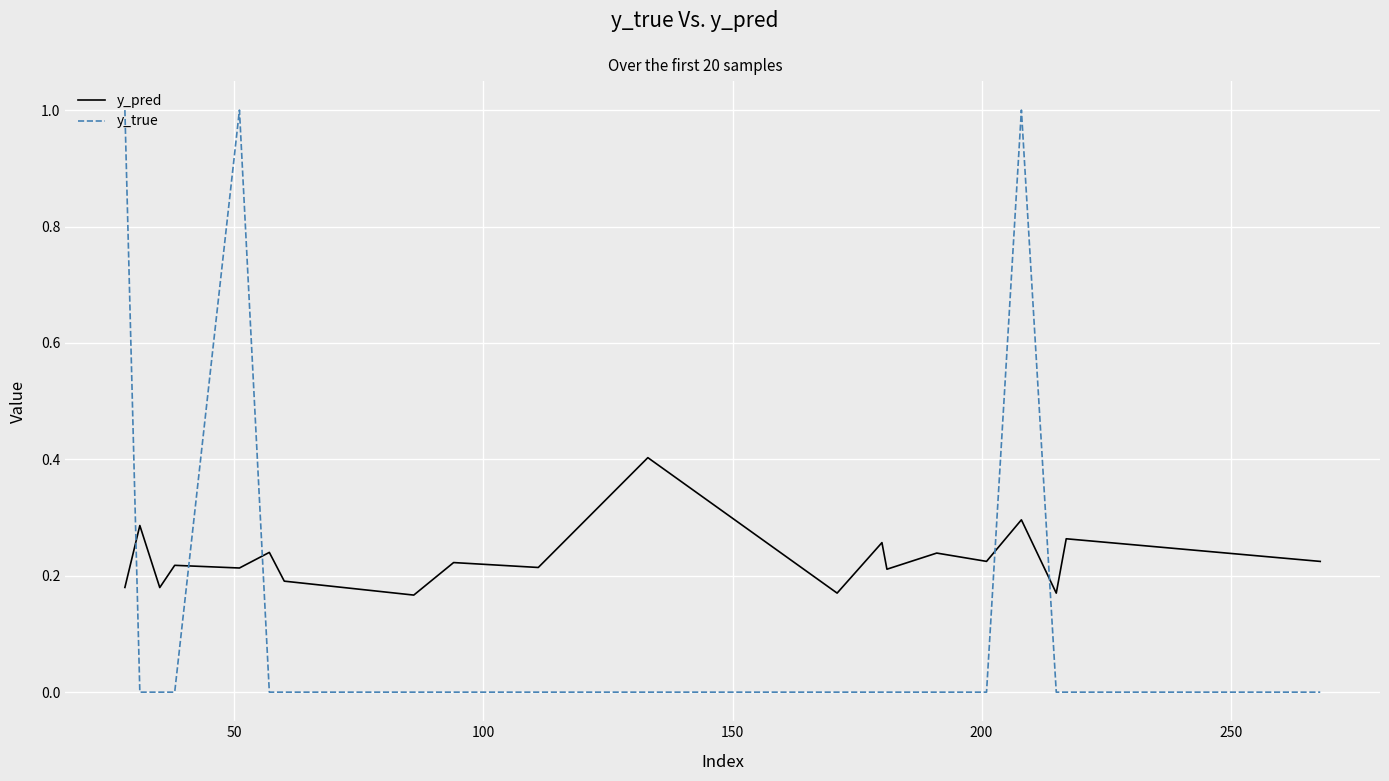

How many lines are shown in the chart?

2